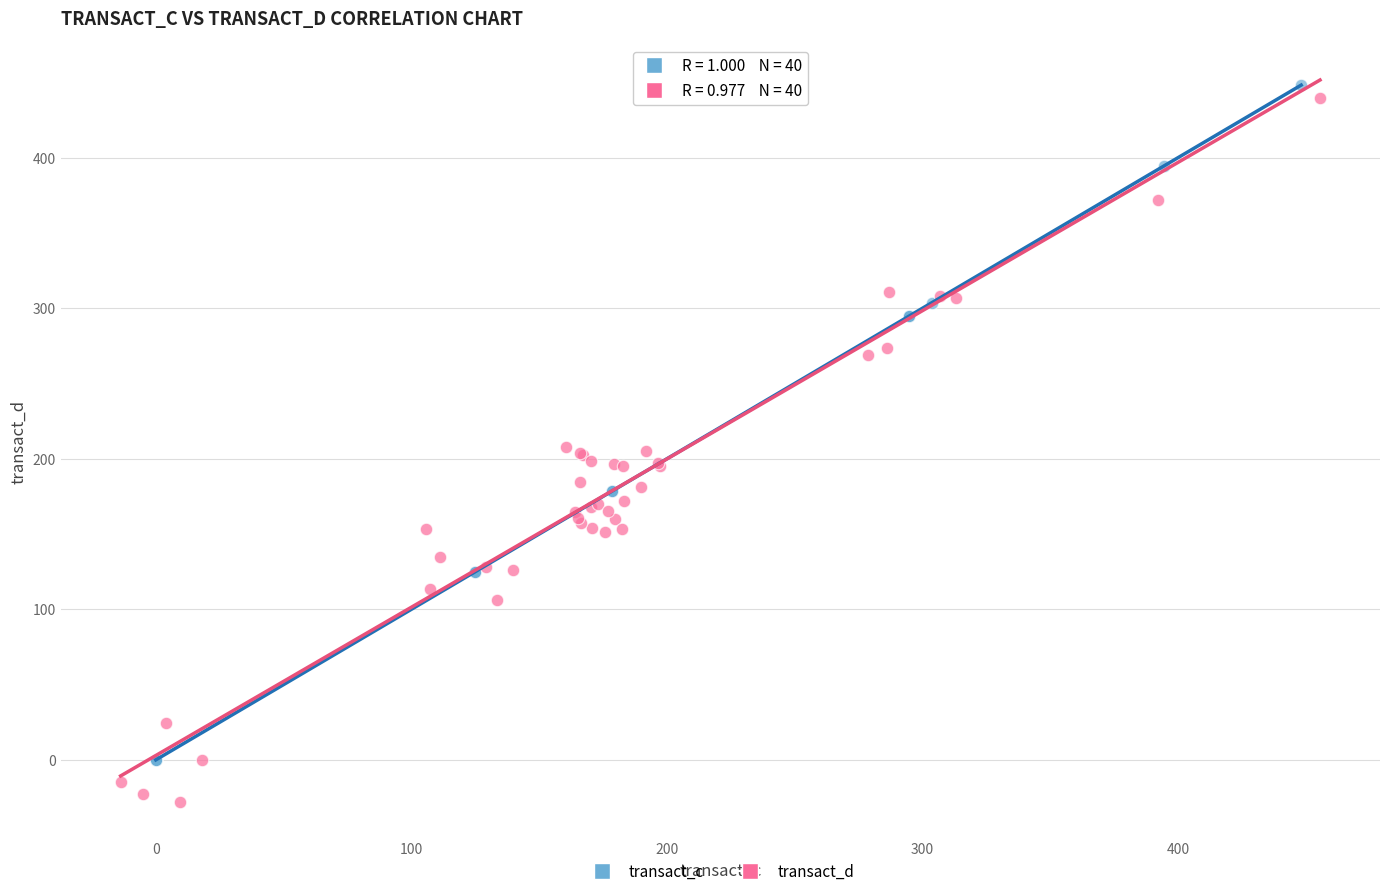

Which series contains the lowest Y value?

transact_d